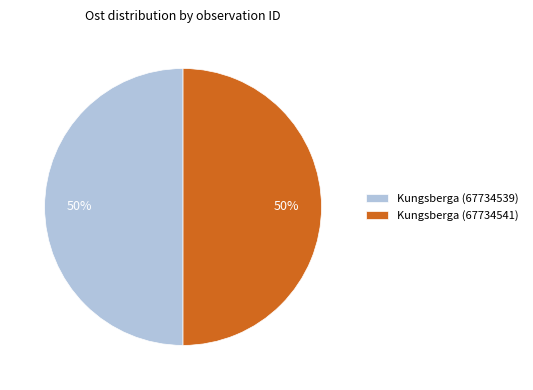

To the nearest percent, what is the combined percentage of Kungsberga (67734539) and Kungsberga (67734541)?

100%